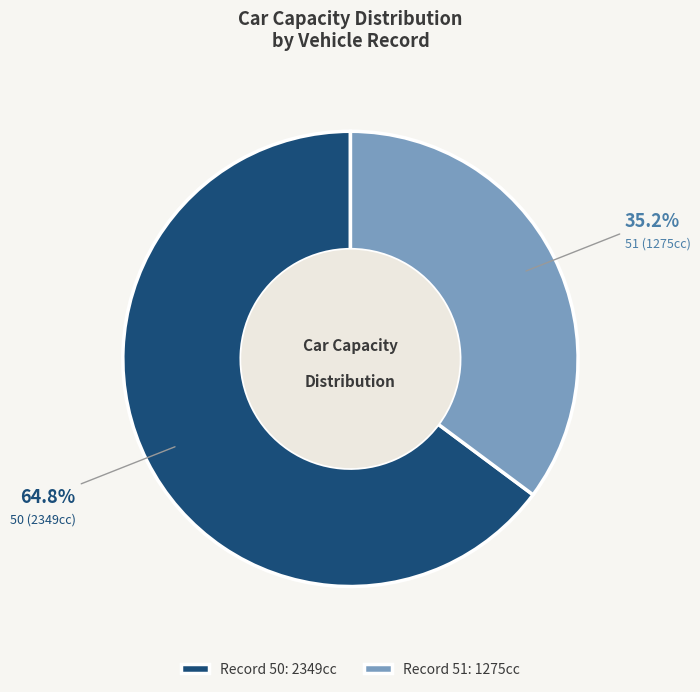

Approximately how many times larger is the value at 50 compared to 51?

1.8